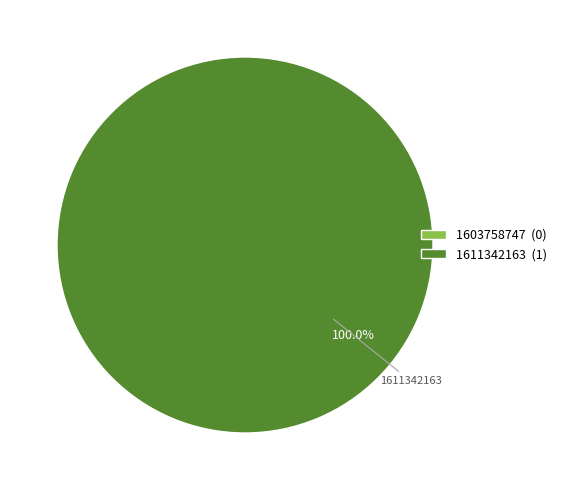

Does 1603758747 represent more than half of the total?

No